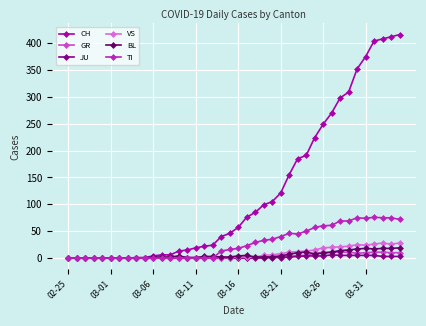

What is the maximum value shown in the chart?

416